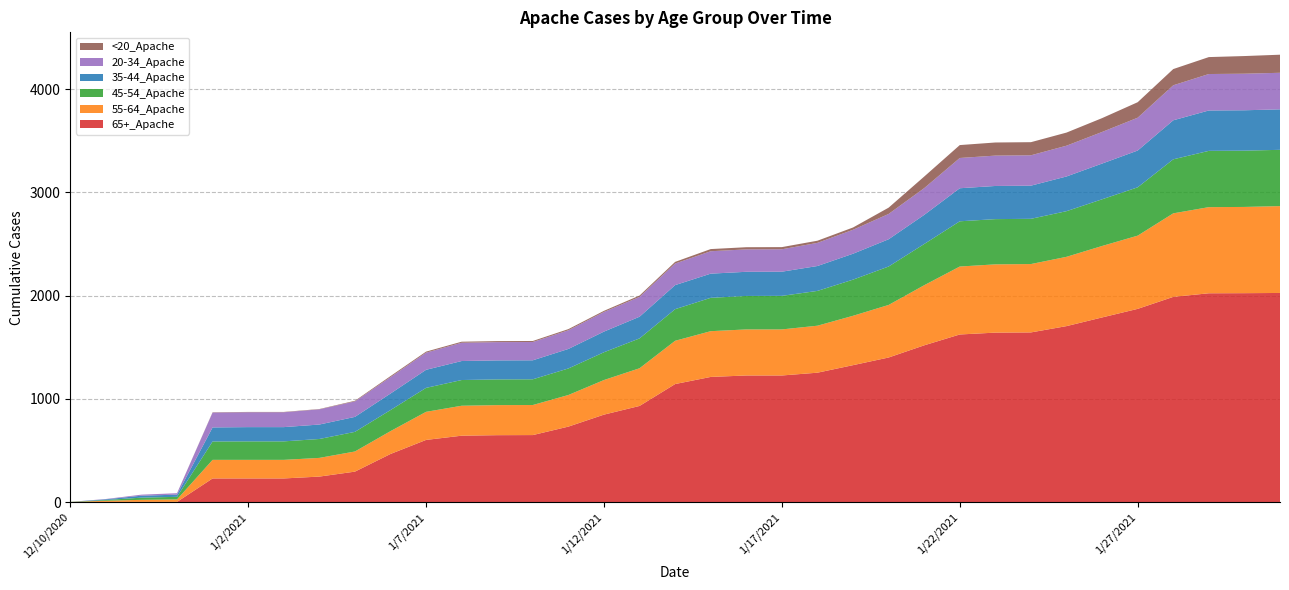

Reading left to right, extract all data points from this chart.

65+_Apache: 0	3	3	3	230	230	230	248	296	467	603	644	649	650	732	848	932	1144	1213	1227	1227	1254	1327	1401	1519	1624	1642	1644	1705	1789	1872	1988	2023	2024	2026
55-64_Apache: 2	11	20	24	180	180	180	181	195	221	272	290	291	291	306	335	365	419	443	446	446	455	478	509	582	658	661	662	671	692	709	809	834	835	841
45-54_Apache: 1	7	21	25	178	179	179	183	190	204	232	249	249	249	257	269	289	306	323	324	325	337	350	372	399	438	438	438	442	452	468	523	545	545	545
35-44_Apache: 0	7	19	21	136	138	138	140	145	160	175	184	184	184	189	200	210	233	234	234	234	241	251	264	282	320	321	321	336	346	356	378	391	391	392
20-34_Apache: 0	3	10	14	144	144	144	147	150	159	166	177	177	177	181	190	192	209	217	217	217	224	232	245	259	293	294	294	298	306	318	339	353	354	354
<20_Apache: 0	0	0	0	3	3	3	3	6	10	10	10	10	10	11	11	13	16	21	21	21	21	22	61	112	125	127	127	127	134	150	157	164	171	175